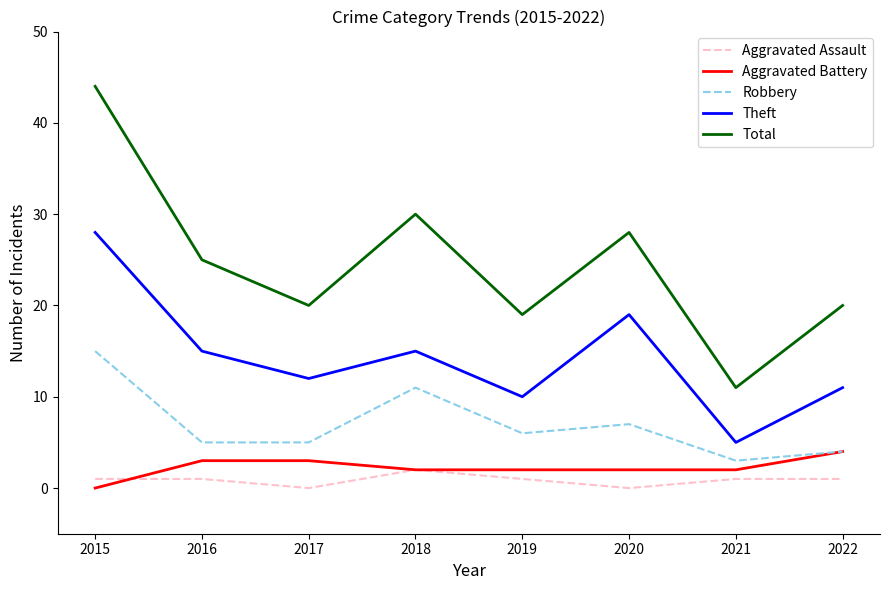

Is the value of Robbery at 2018 greater than the value of Total at 2022?

No